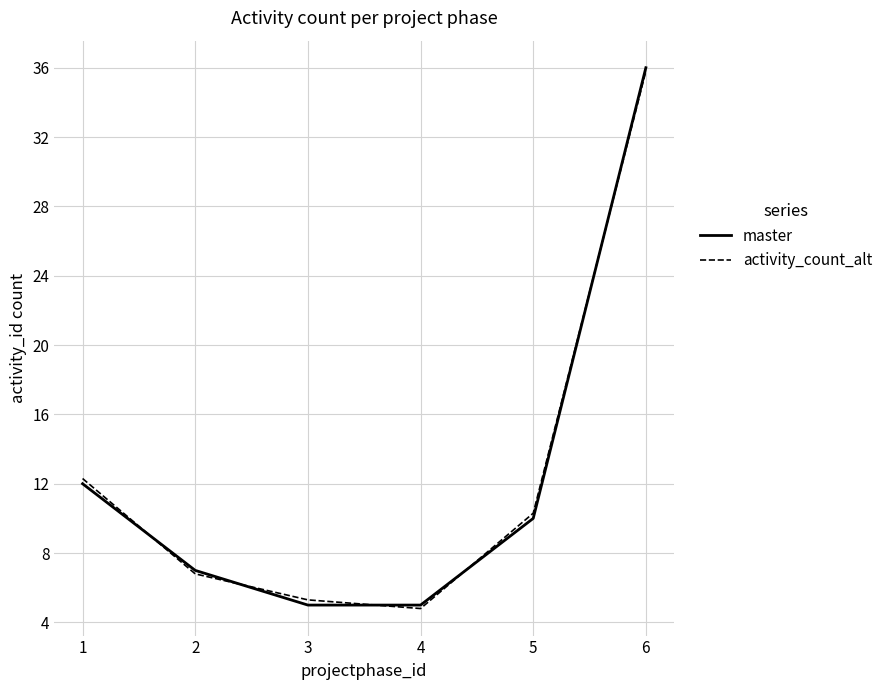

The value of activity_count_alt at 6 is 35.8. True or false?

True